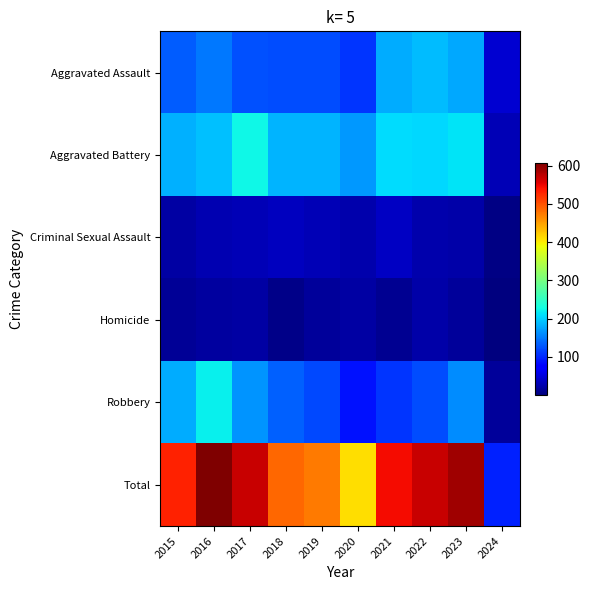

At which category does the chart reach its peak across all series?

2016